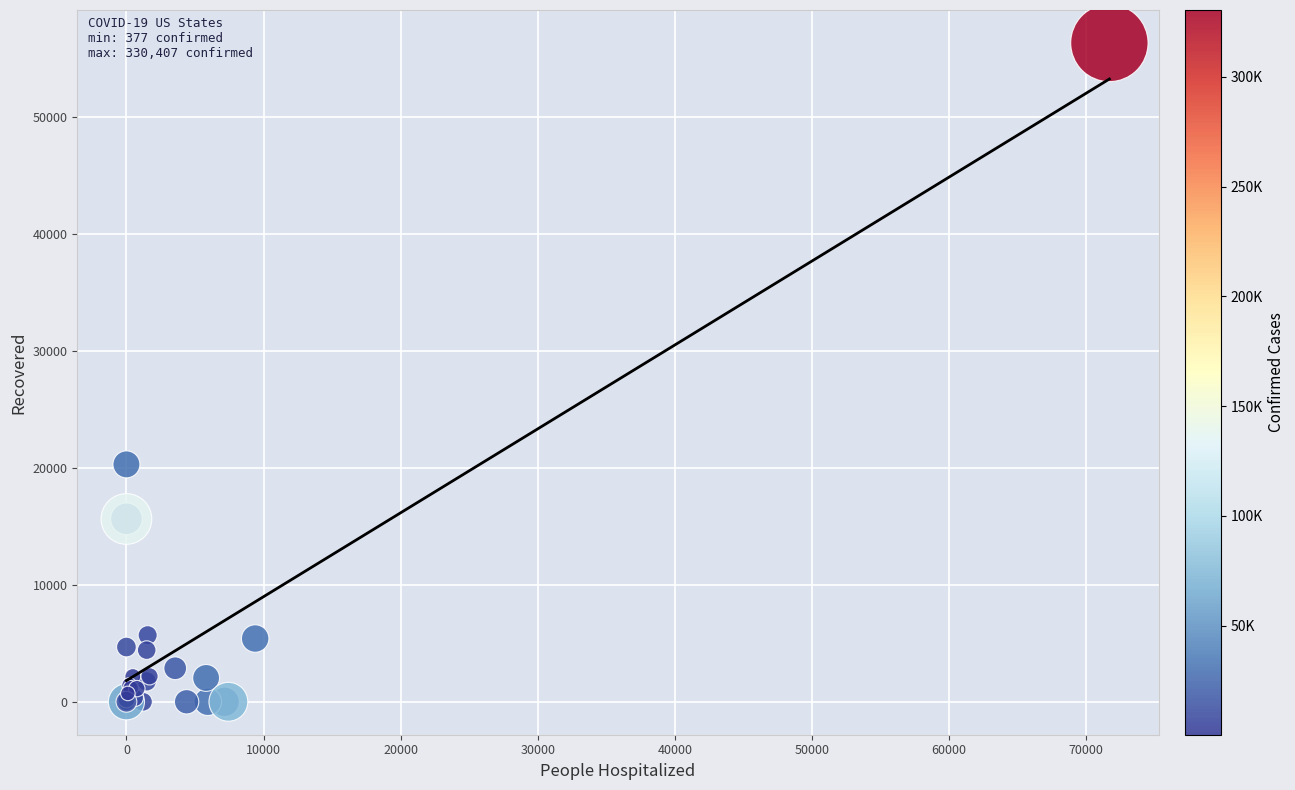

What Y value in the scatter plot is closest to 28189?

20316